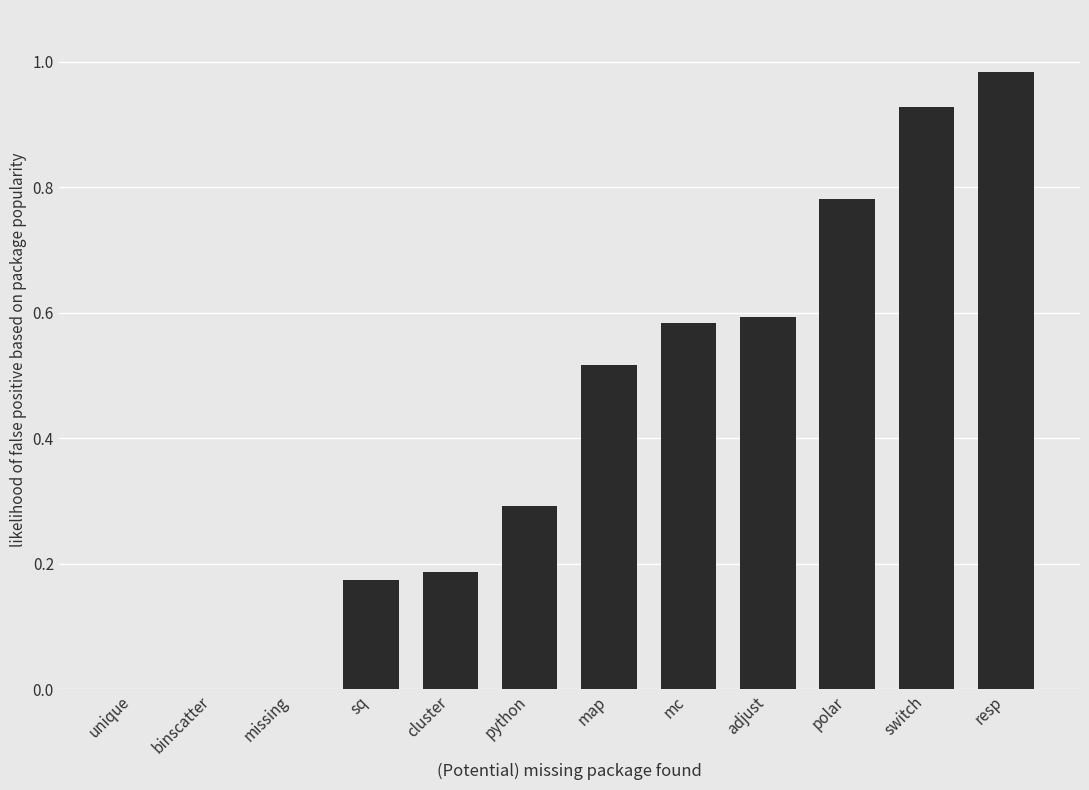

Is it true that the value at missing is 0.6?

False